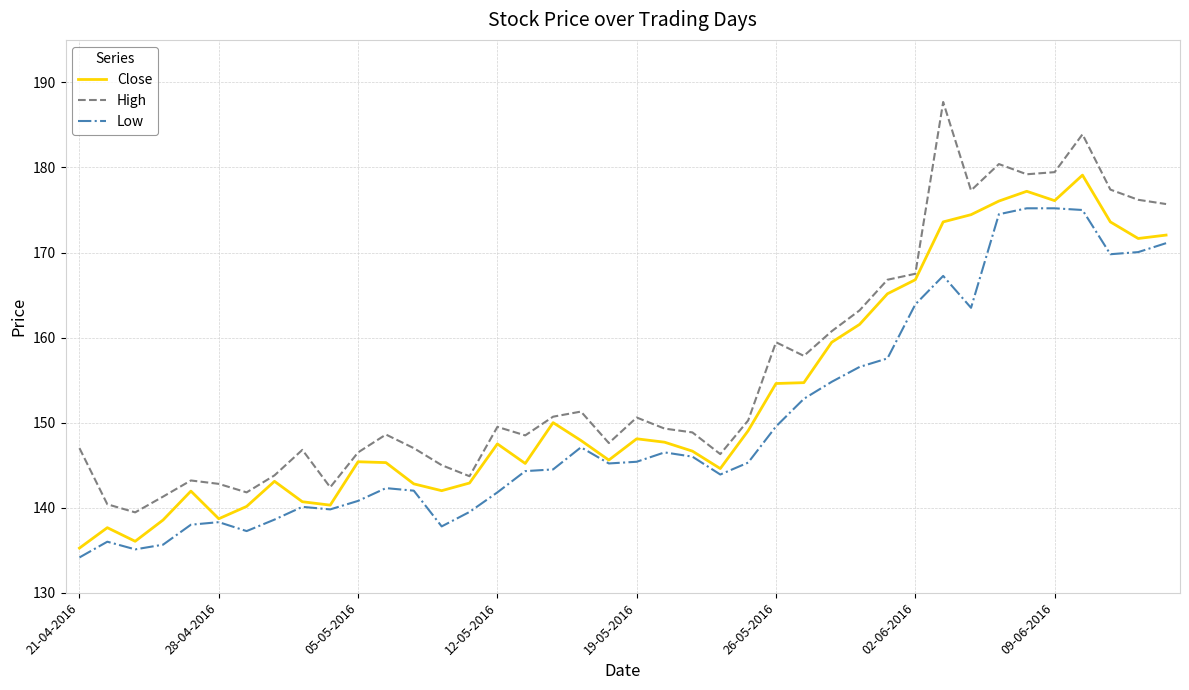

What is the minimum value shown in the chart?

134.2